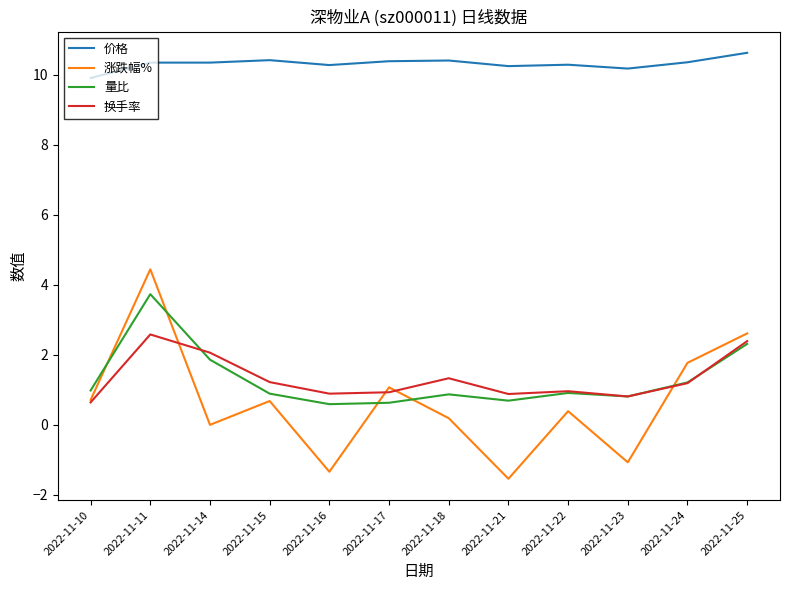

What is the difference between the highest and lowest values at 2022-11-24?

9.2